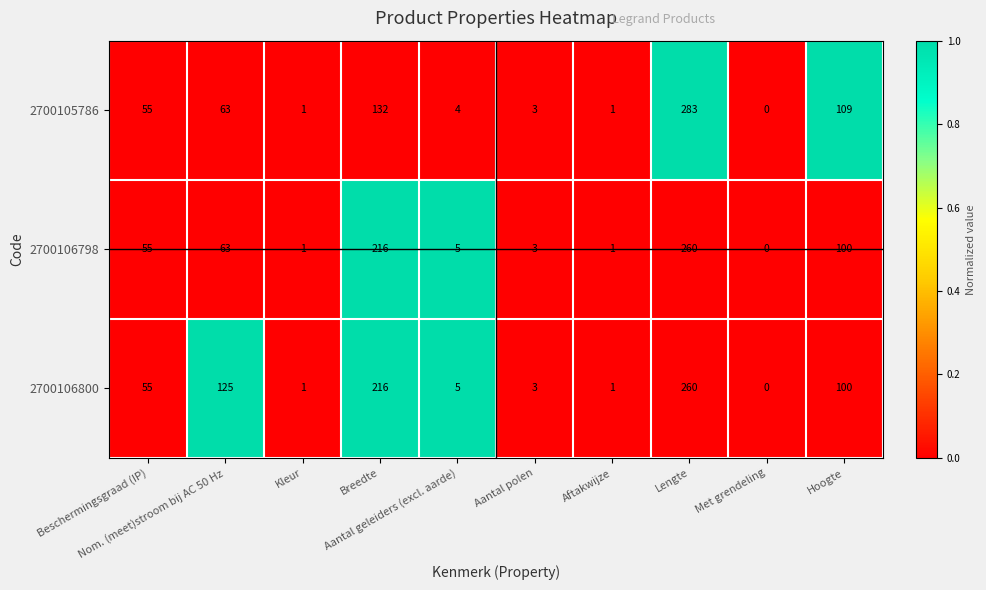

What is the maximum value shown in the chart?

283